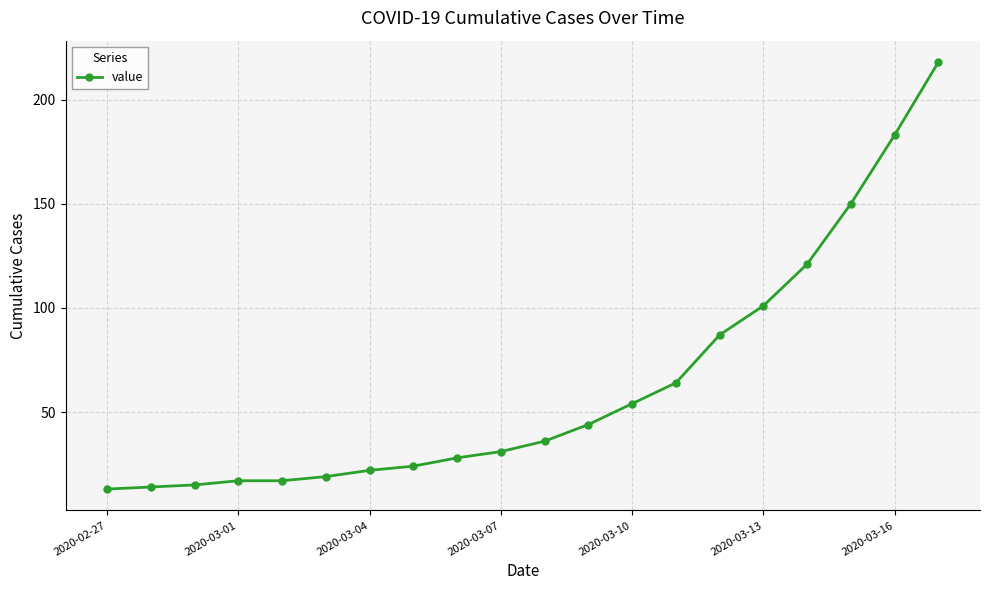

What is the smallest value displayed?

13